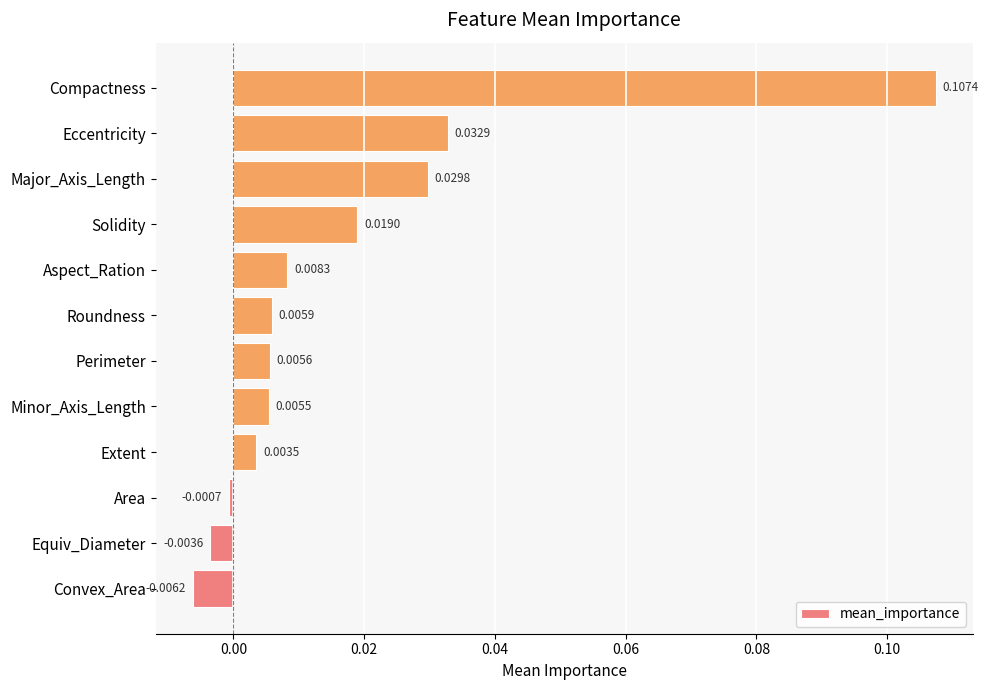

At which category does the chart reach its minimum across all series?

Convex_Area